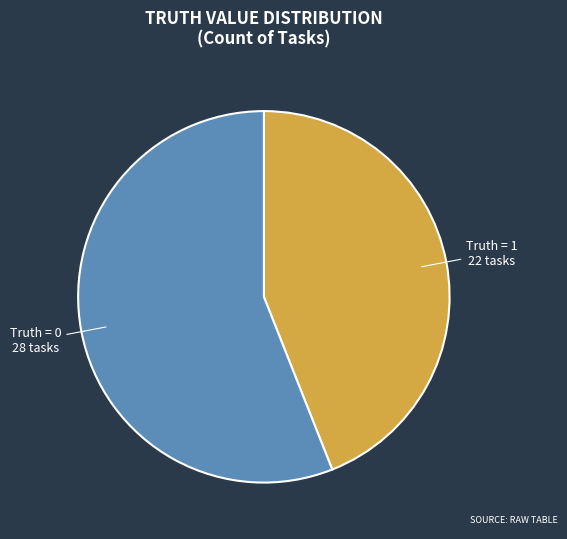

The Truth = 1 slice represents 35% of the pie. True or false?

False